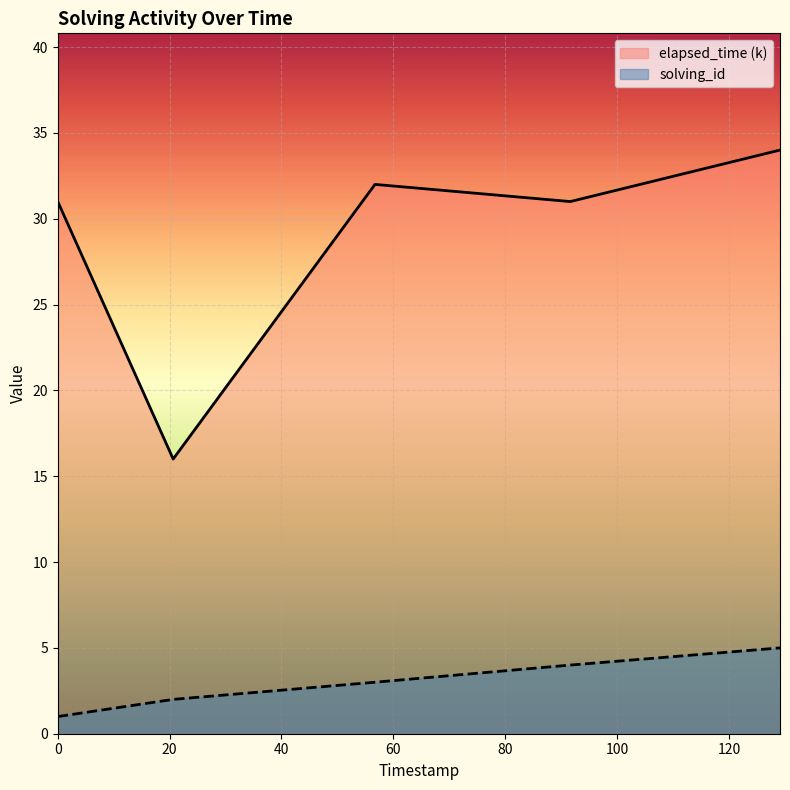

What is the difference between the maximum and second lowest values in the elapsed_time (k) series?

3